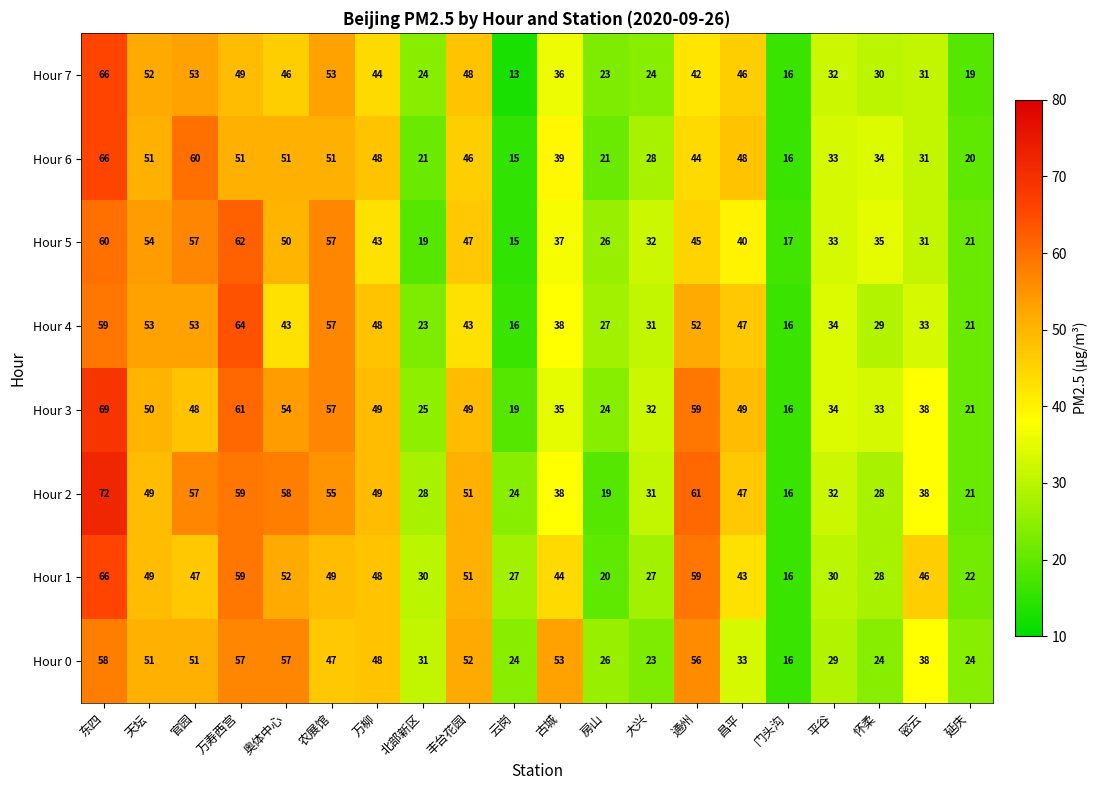

How many distinct data groups are displayed?

8